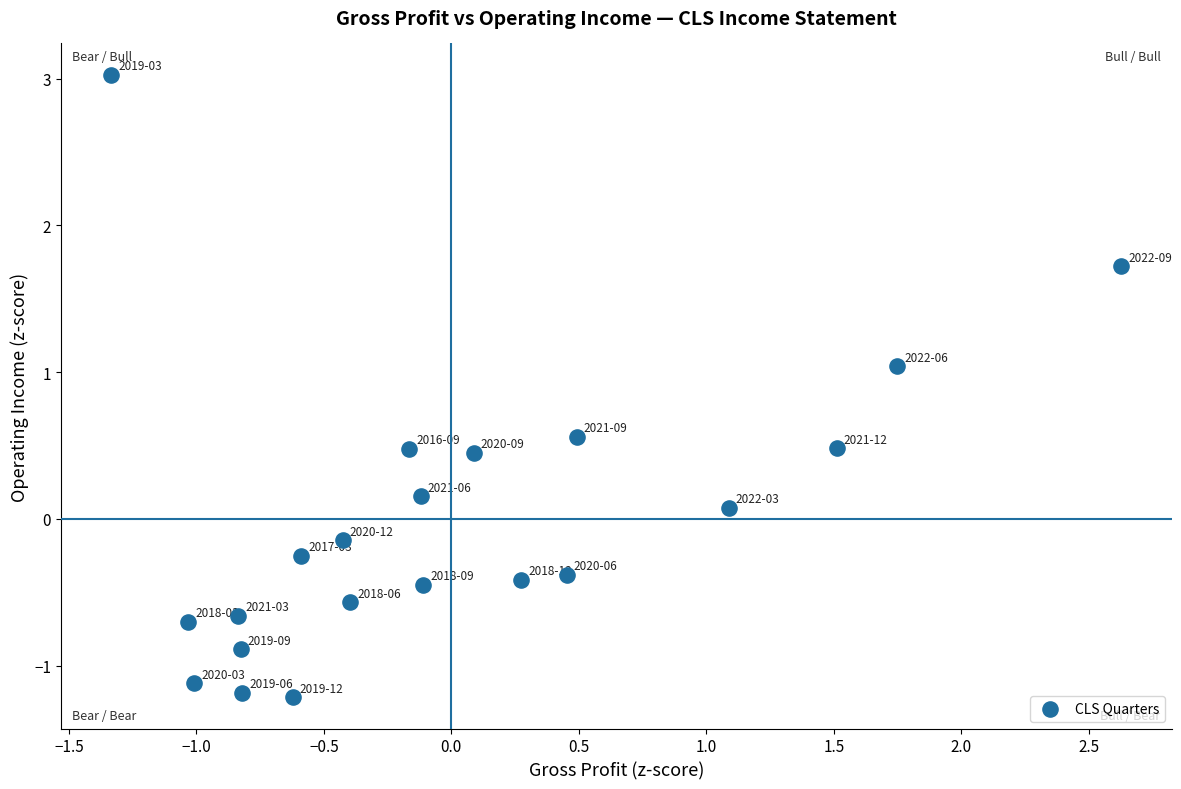

What is the range of Y values (max minus min)?

4.2